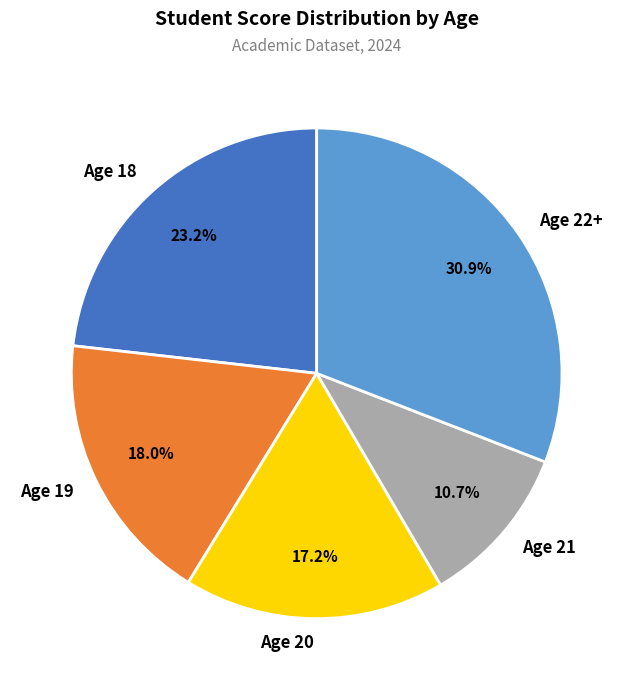

Do Age 18 and Age 21 together represent more than half of the pie?

No